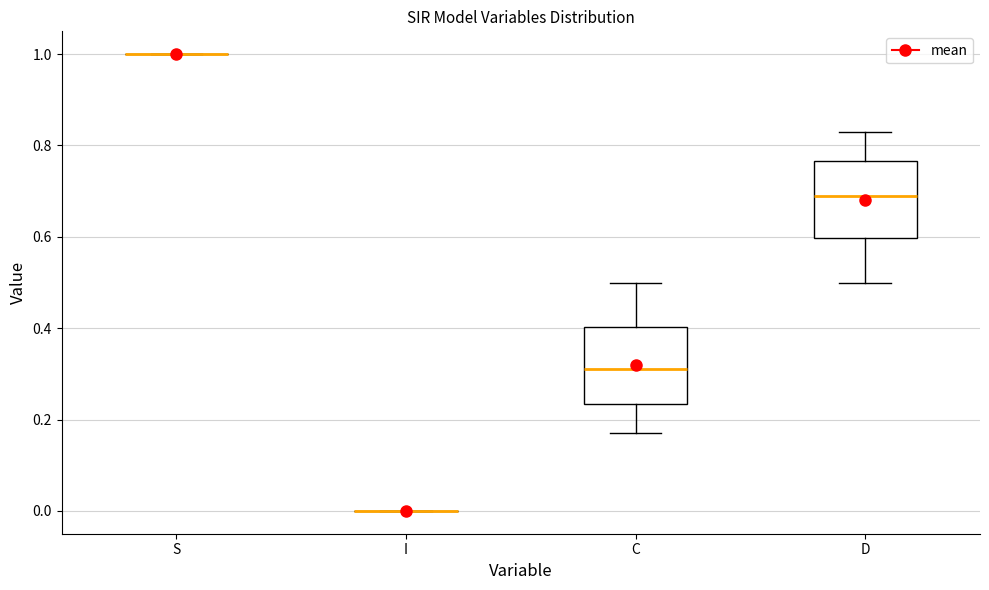

Reading left to right, transcribe this box plot: for each box, give where its median line is, the range the box spans, and where its two whiskers end, as read against the y-axis. The values are not printed on the chart, so give them approximately, as read against the axis.

S: box collapsed to a line at 1.00, whiskers 1.00 to 1.00
I: box collapsed to a line at 0.00, whiskers 0.00 to 0.00
C: median 0.32, box 0.24 to 0.40, whiskers 0.16 to 0.50
D: median 0.68, box 0.60 to 0.76, whiskers 0.50 to 0.84